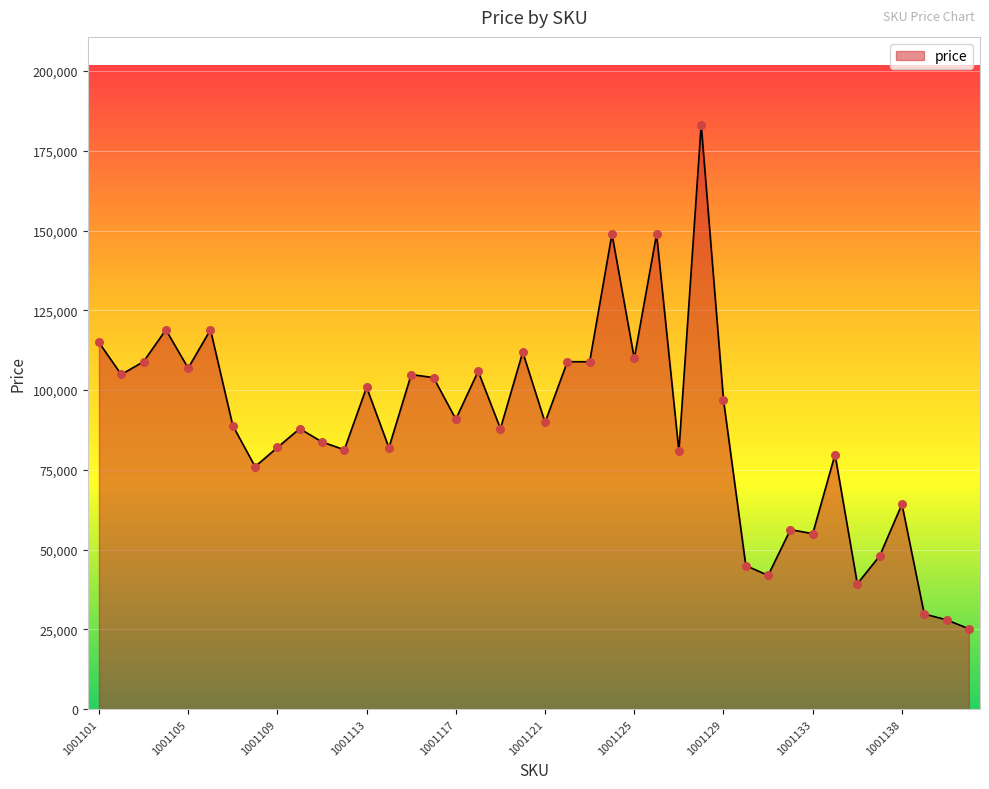

What is the difference between the maximum and minimum values?

158001